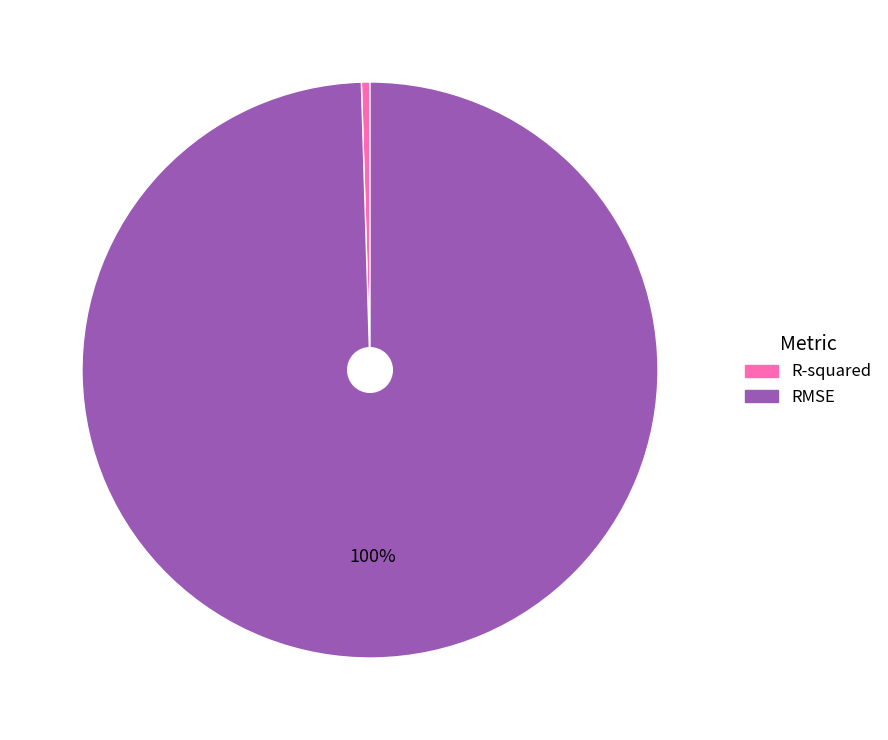

Which category has the smallest portion of the pie?

R-squared